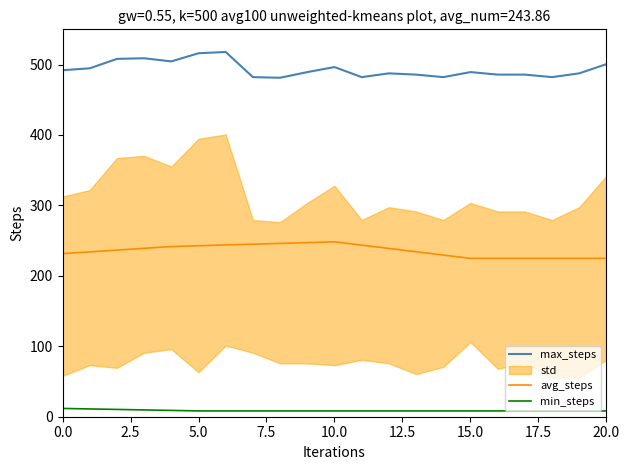

At which label does avg_steps reach its minimum?

15